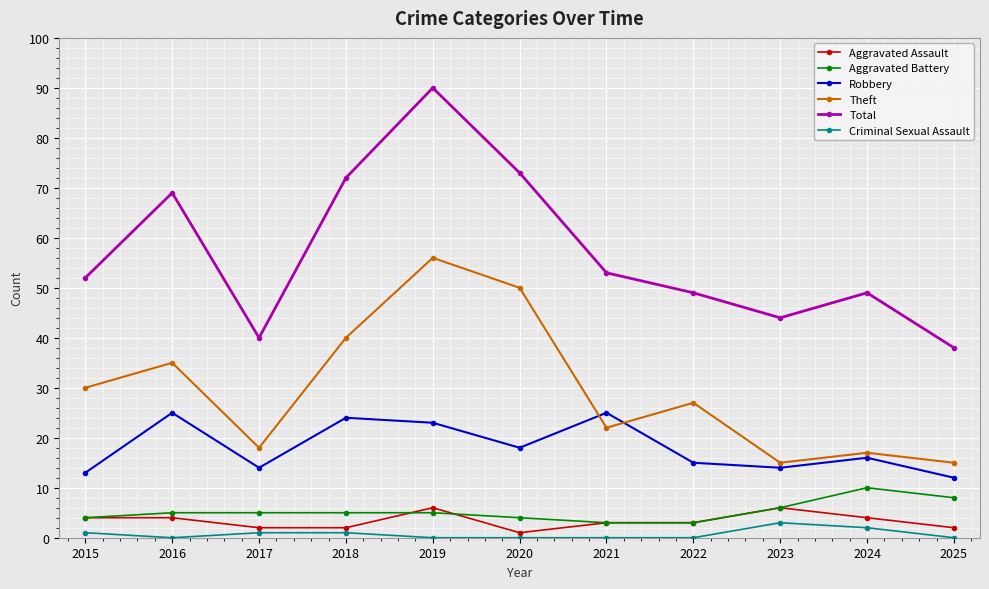

At how many categories does at least one series exceed 43?

9